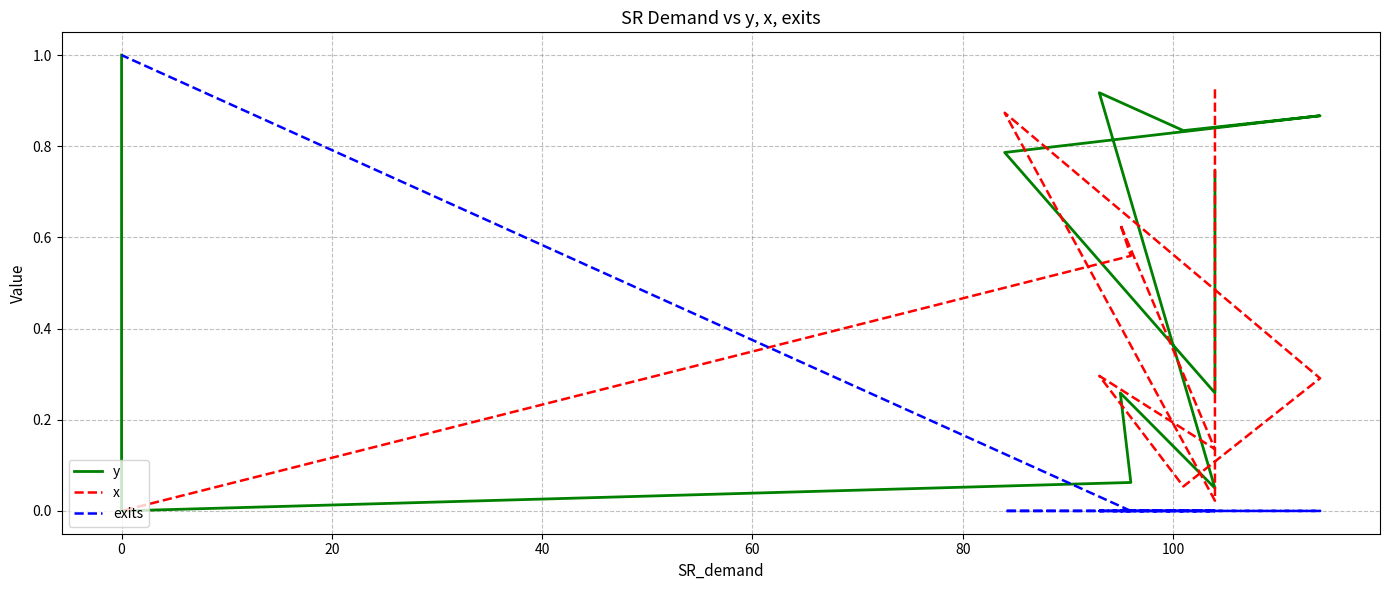

Does the chart have visible grid lines?

Yes